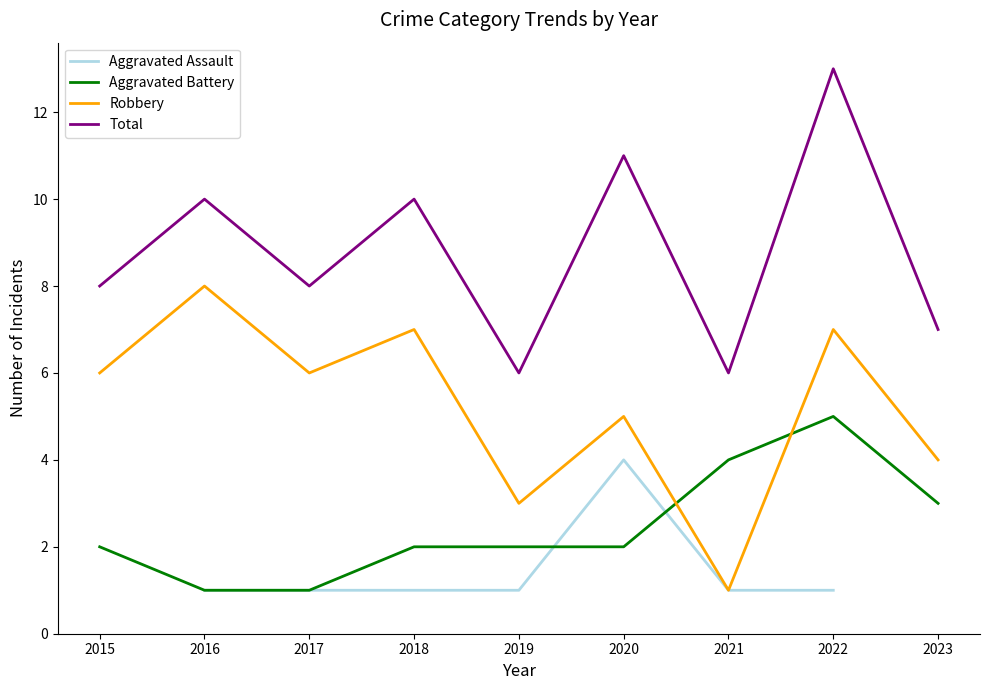

Is it true that Total equals 10.3 at 2021?

False